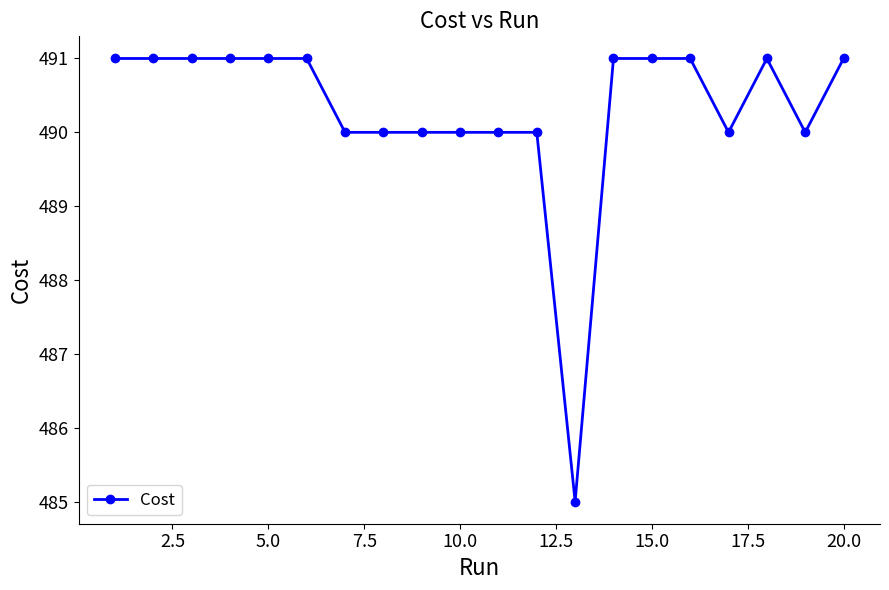

What is the difference between the maximum and second lowest values?

1.0